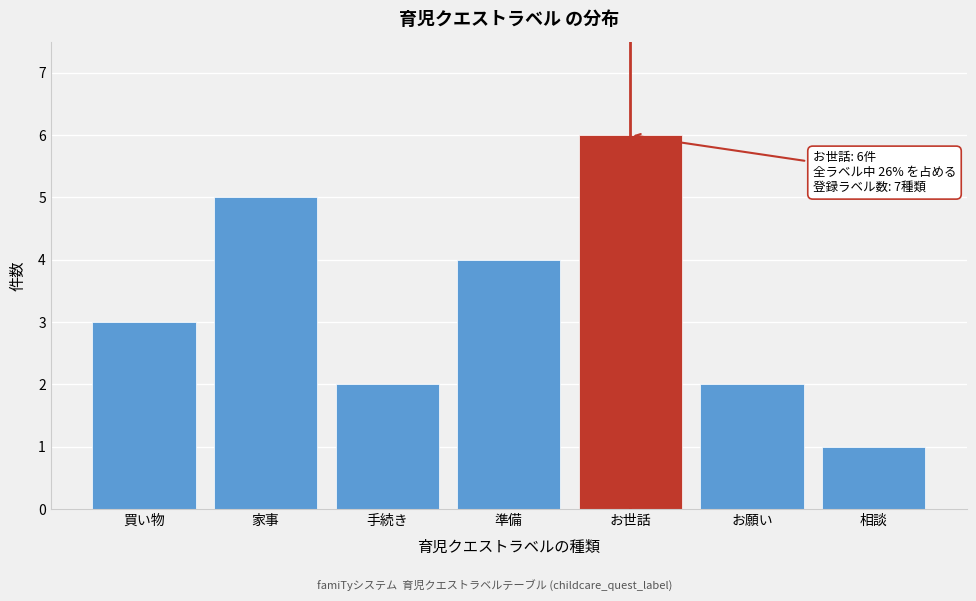

Reading left to right, transcribe all the data shown in this chart.

3	5	2	4	6	2	1